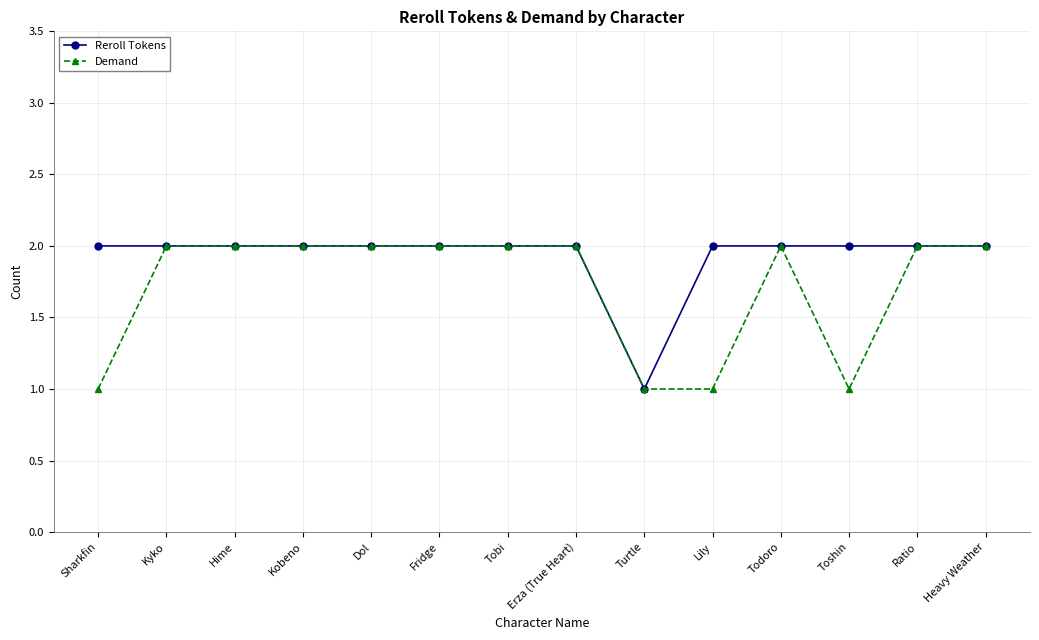

What is the difference between the maximum and second lowest values in the Demand series?

1